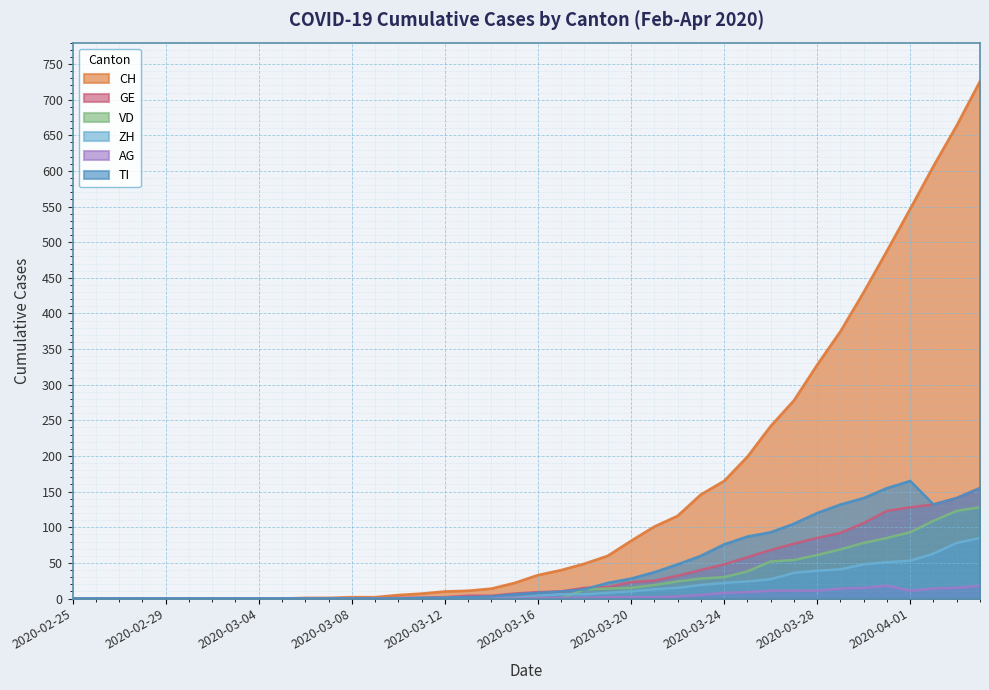

Reading right to left, extract all data points from this chart.

CH: 726	664	607	547	488	430	375	328	278	242	199	165	146	116	101	81	60	49	40	33	22	14	11	10	7	5	2	2	1	1	0	0	0	0	0	0	0	0	0	0
GE: 155	141	132	128	123	106	92	85	77	68	58	48	40	32	25	23	16	15	10	9	7	4	4	2	1	1	0	0	0	0	0	0	0	0	0	0	0	0	0	0
VD: 128	123	109	93	85	78	69	61	54	52	38	30	28	24	19	15	14	13	0	0	0	0	0	0	0	0	0	0	0	0	0	0	0	0	0	0	0	0	0	0
ZH: 85	78	63	53	51	48	41	39	36	27	24	22	19	15	13	10	8	6	6	4	1	1	1	1	0	0	0	0	0	0	0	0	0	0	0	0	0	0	0	0
AG: 18	15	14	11	18	15	14	11	11	11	9	8	5	3	2	2	2	1	1	1	0	0	0	0	0	0	0	0	0	0	0	0	0	0	0	0	0	0	0	0
TI: 155	141	132	165	155	141	132	120	105	93	87	76	60	48	37	28	22	13	10	8	6	3	2	1	1	0	0	0	0	0	0	0	0	0	0	0	0	0	0	0